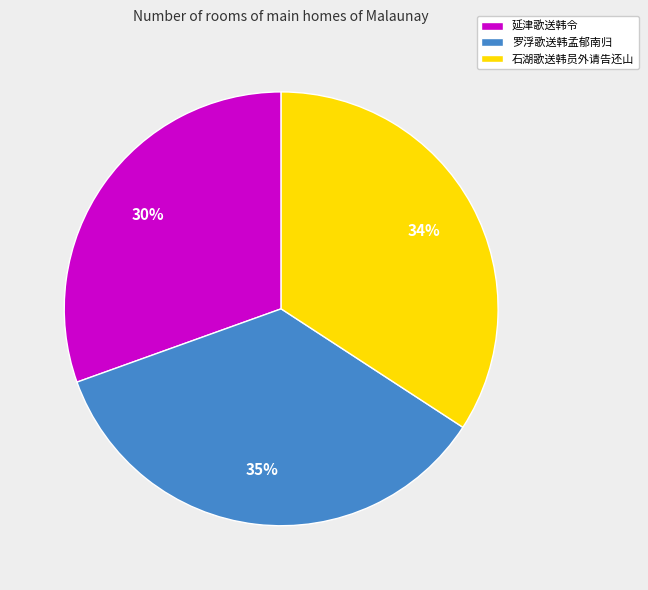

Combined, do 石湖歌送韩员外请告还山 and 罗浮歌送韩孟郁南归 account for over 50%?

Yes